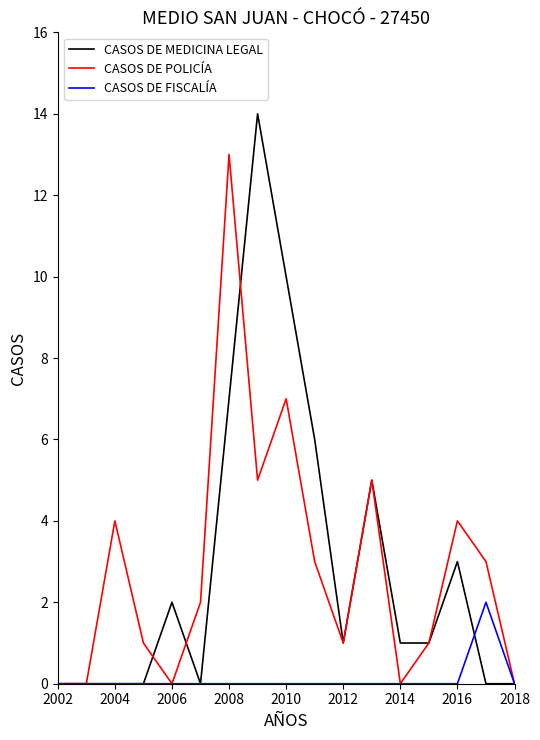

What is the greatest value displayed?

14